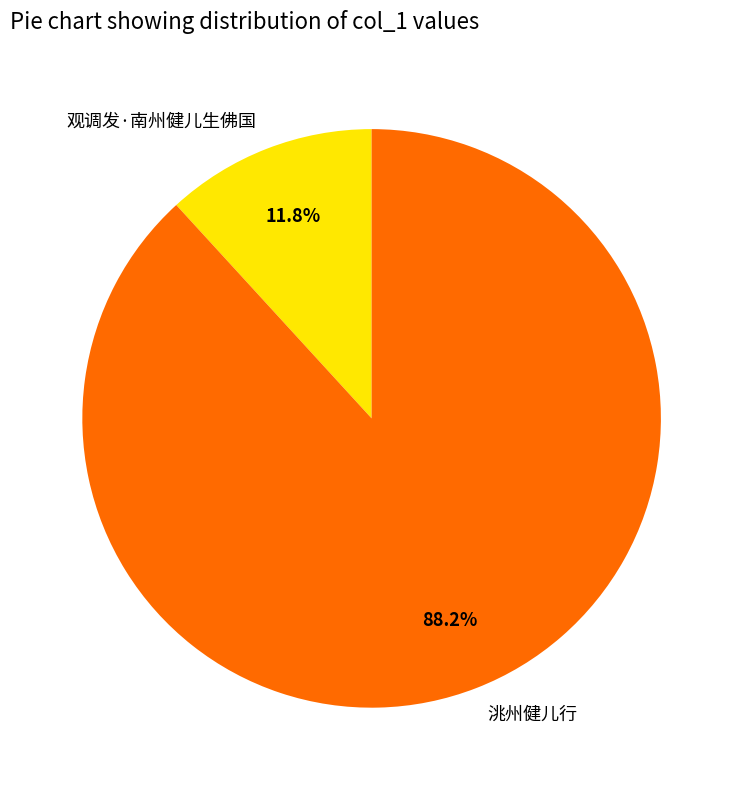

What is the largest slice in the pie chart?

洮州健儿行